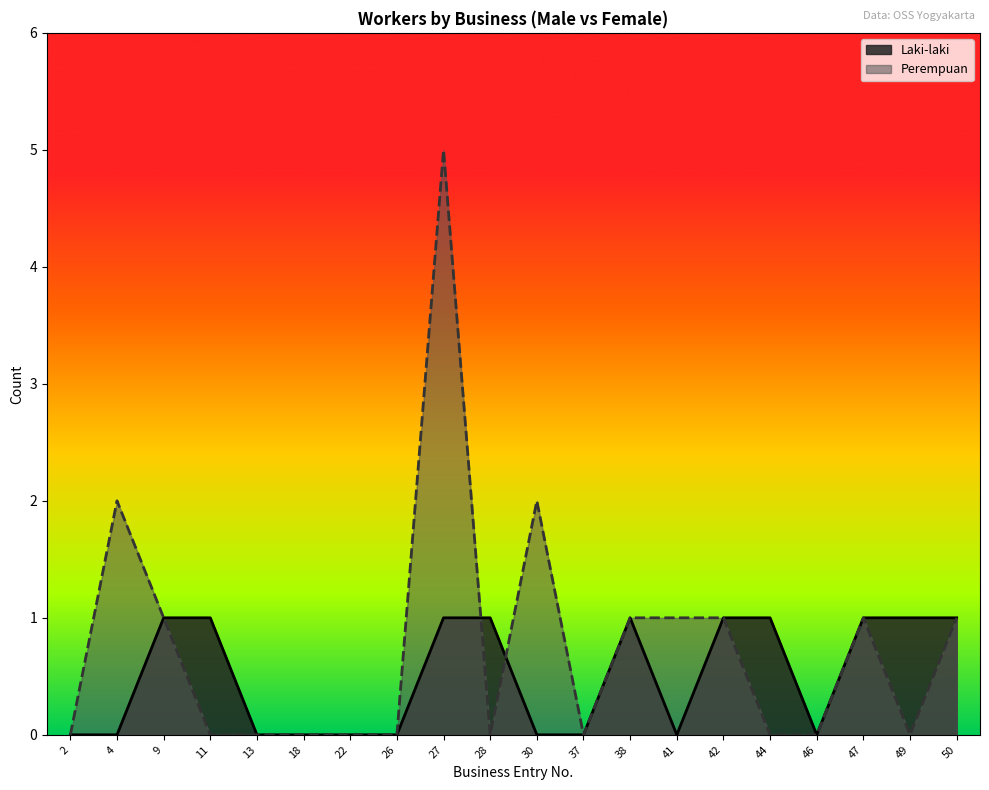

Is the value of Perempuan at 41 greater than the value of Laki-laki at 41?

Yes